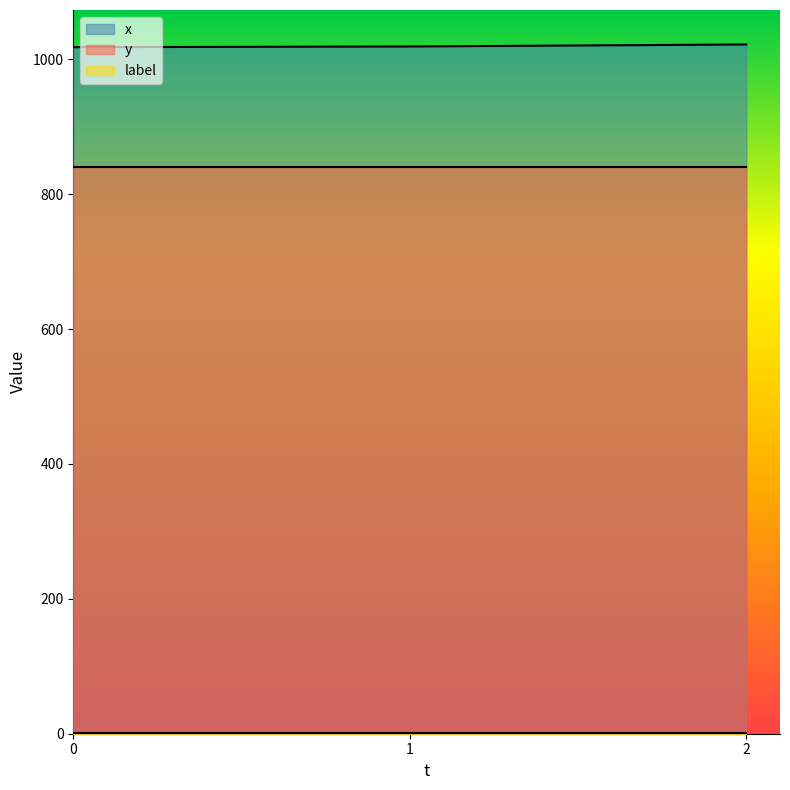

Rank the categories by x value from highest to lowest.

2, 1, 0